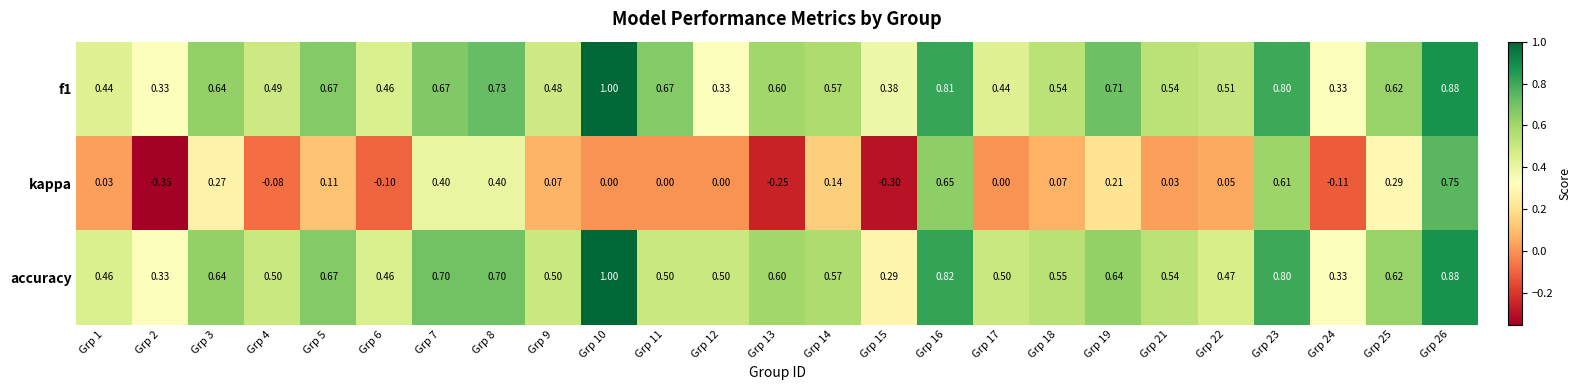

Which series has the largest range (max minus min)?

kappa